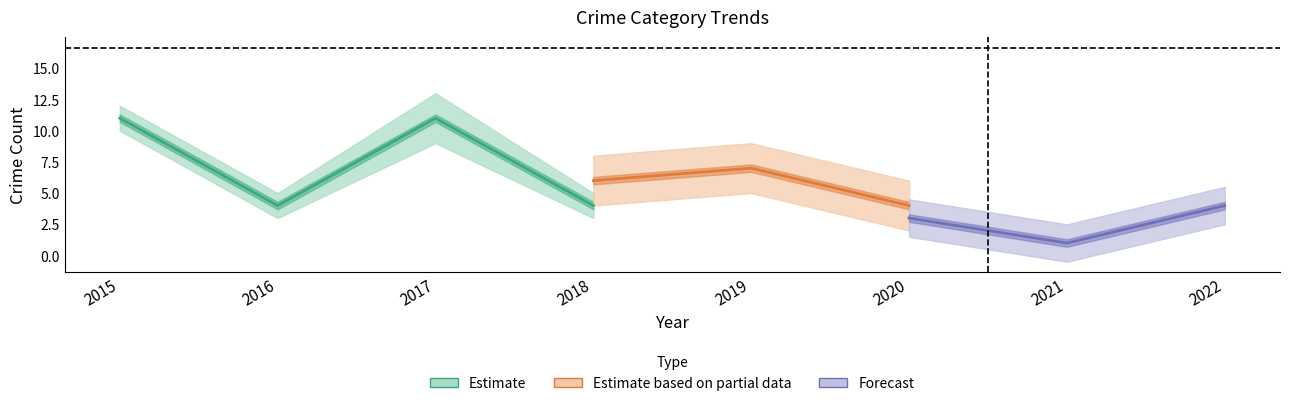

How many interior local valleys does the Aggravated Battery series have?

3